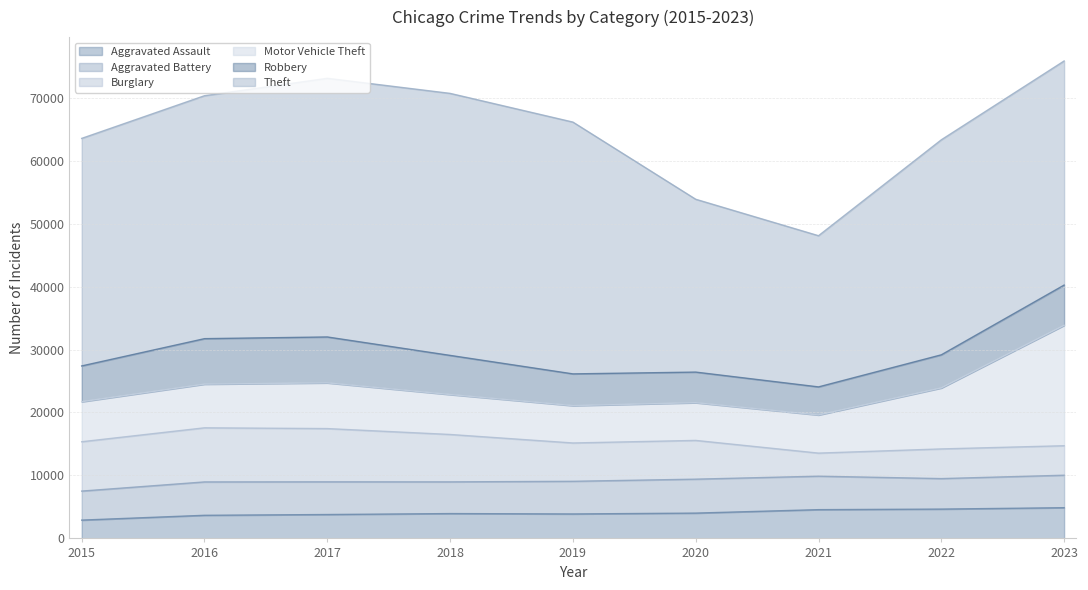

In Aggravated Assault, how many points are higher than both neighbors (excluding endpoints)?

1